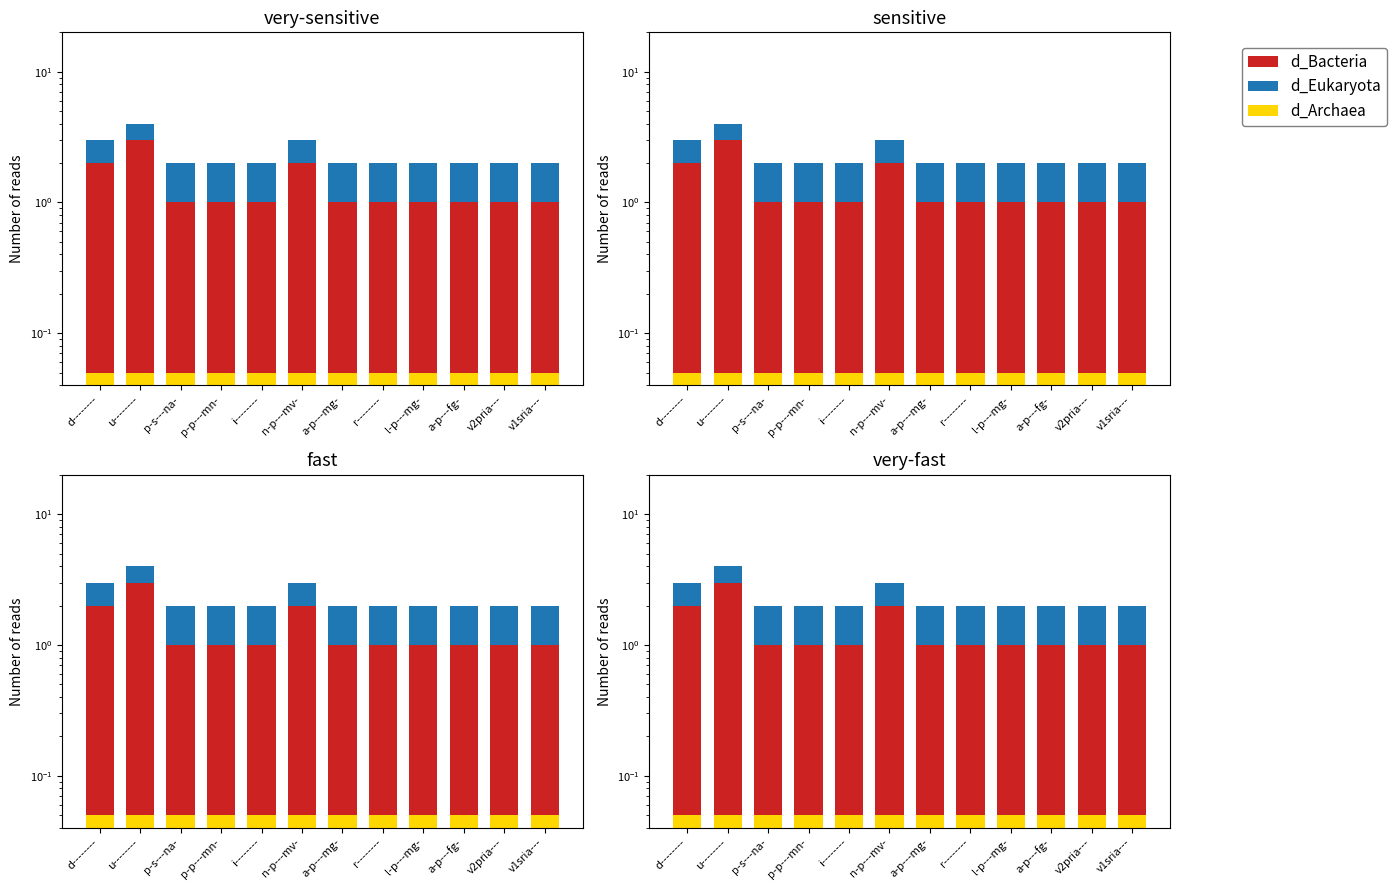

At which category is the sum across all series the highest?

u--------